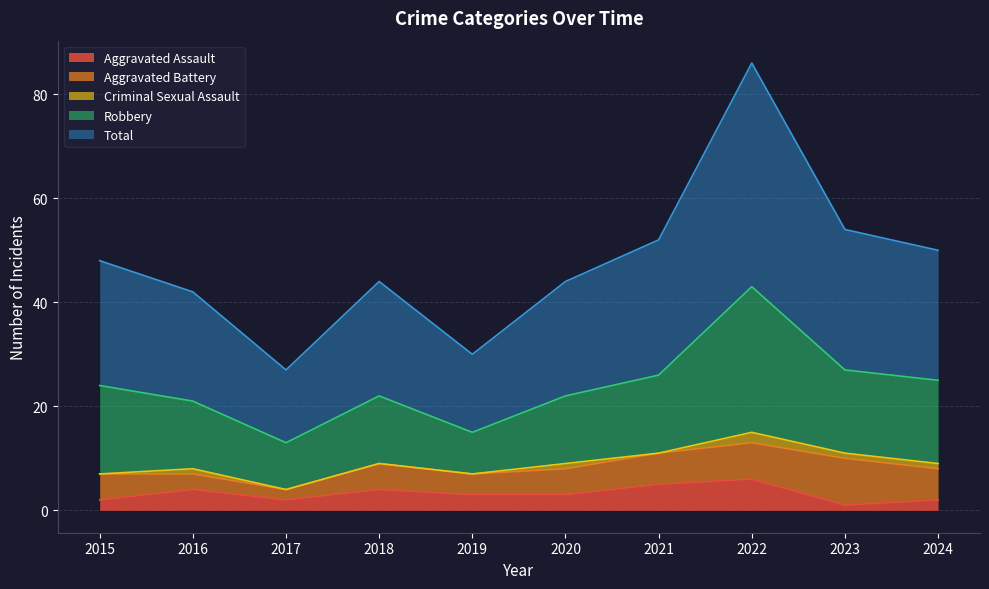

Is it true that Aggravated Assault equals 2 at 2022?

False